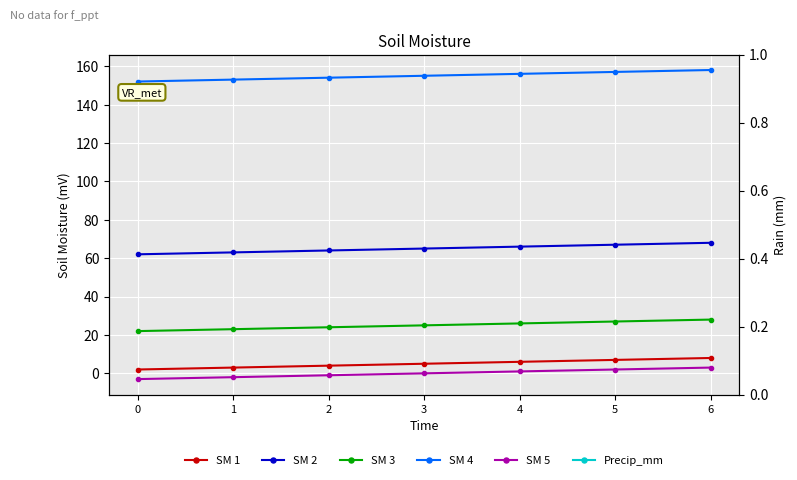

Is the value of SM 4 at 0 greater than the value of SM 5 at 6?

Yes